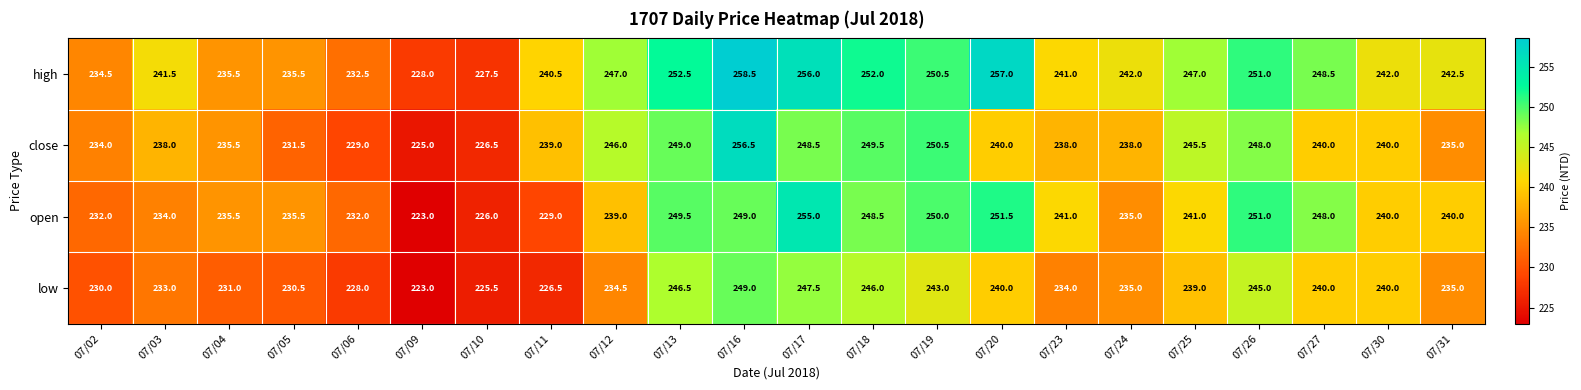

True or false: open has a value of 250.0 at 07/19.

True